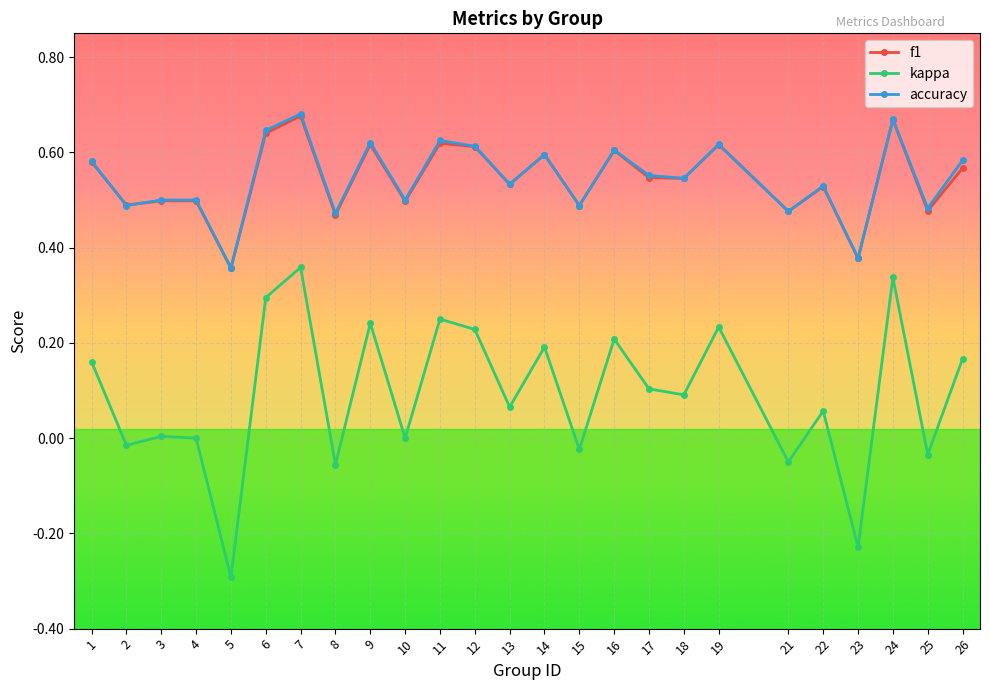

True or false: kappa and accuracy intersect in this chart.

False